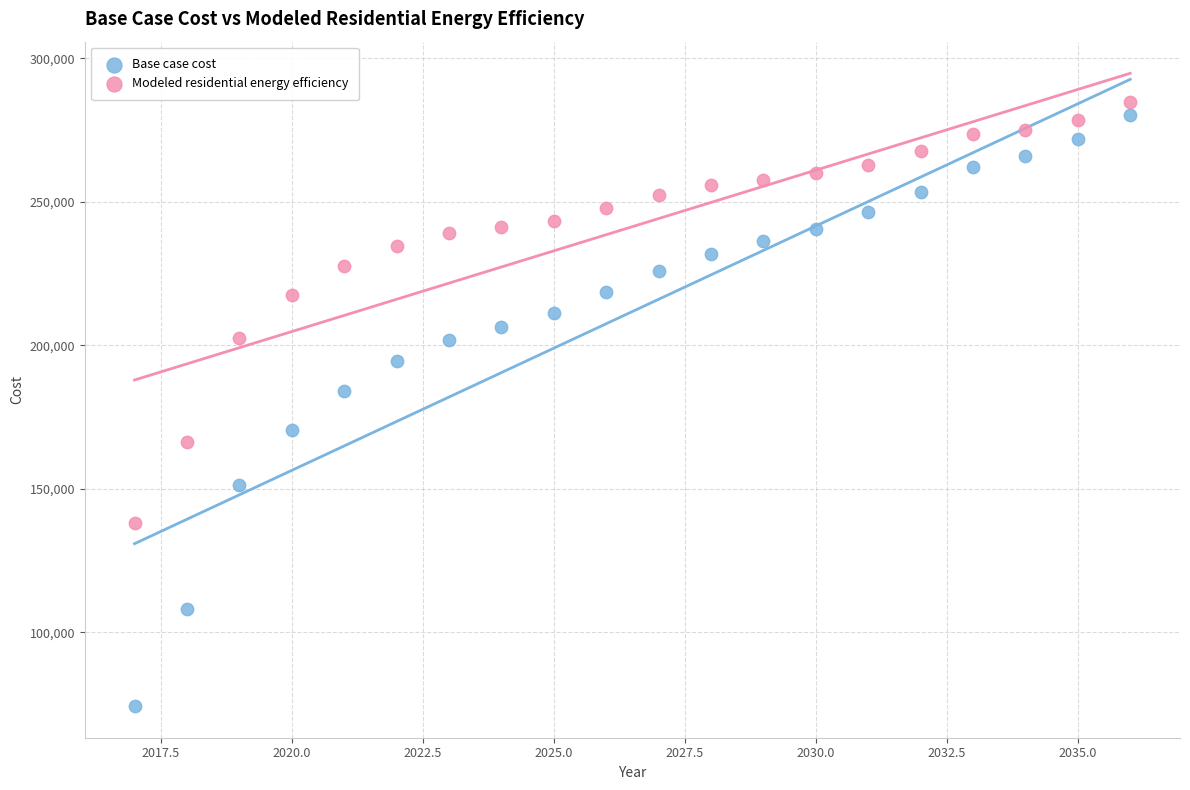

What are all the series names shown in the legend?

Base case cost, Modeled residential energy efficiency